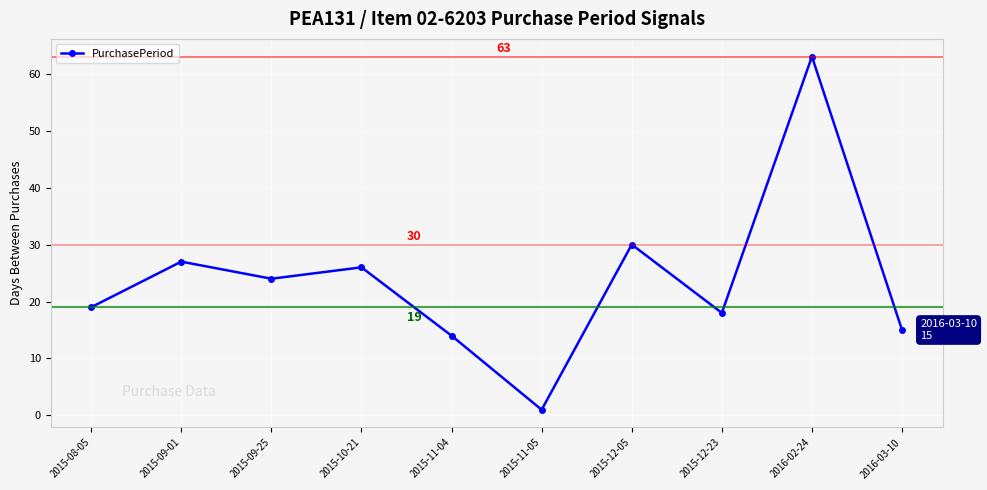

Rank the categories by value from lowest to highest.

2015-11-05, 2015-11-04, 2016-03-10, 2015-12-23, 2015-08-05, 2015-09-25, 2015-10-21, 2015-09-01, 2015-12-05, 2016-02-24